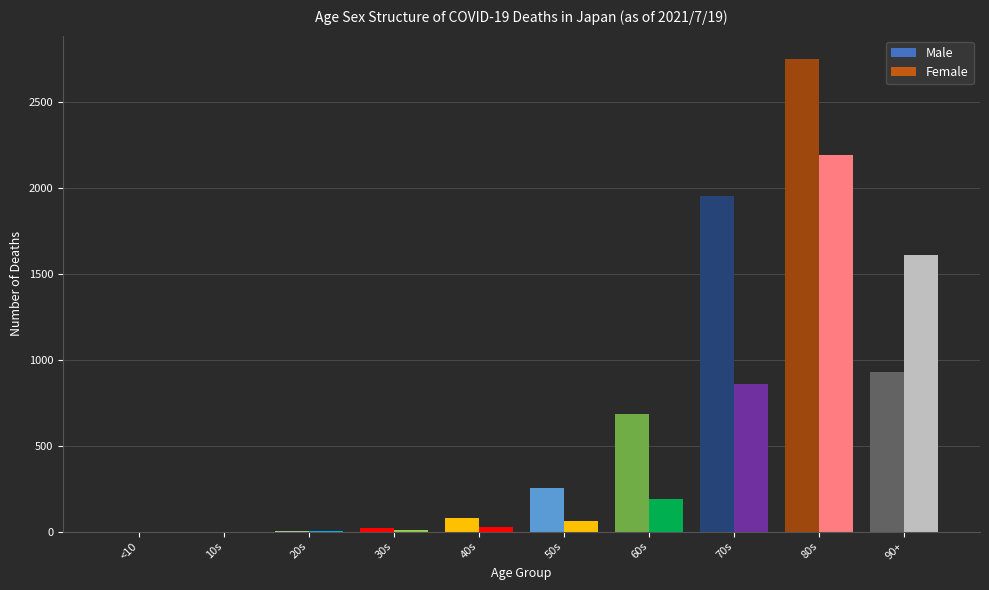

How many groups of bars are there?

10